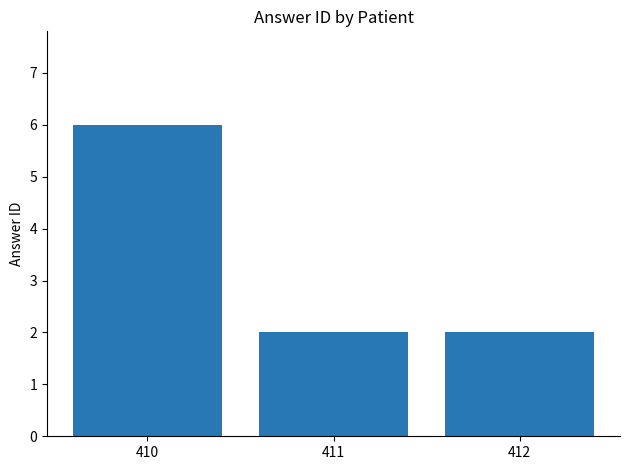

Reading right to left, transcribe all the data shown in this chart.

2	2	6